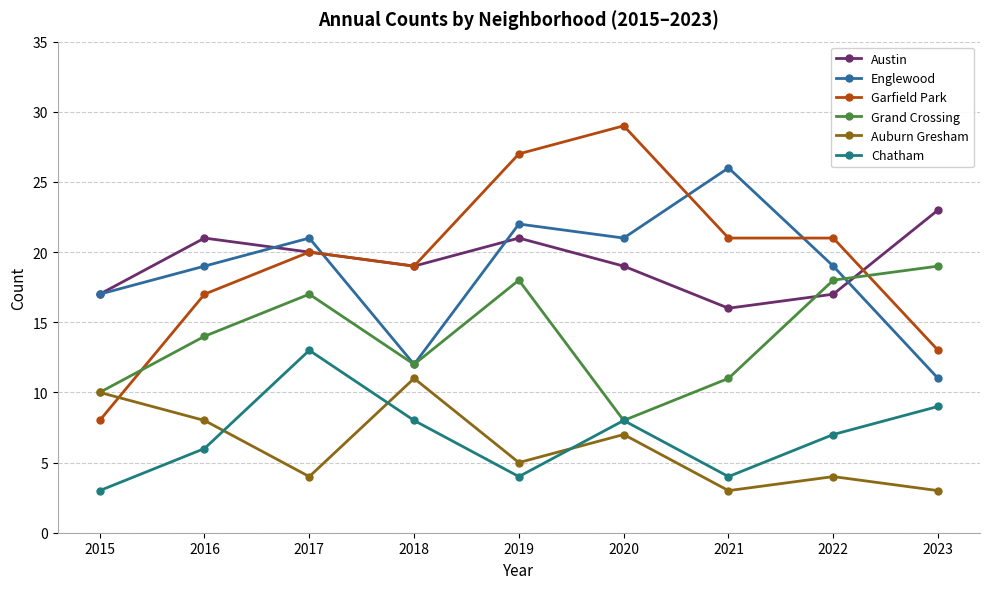

Reading left to right, transcribe all the data shown in this chart.

Austin: 17	21	20	19	21	19	16	17	23
Englewood: 17	19	21	12	22	21	26	19	11
Garfield Park: 8	17	20	19	27	29	21	21	13
Grand Crossing: 10	14	17	12	18	8	11	18	19
Auburn Gresham: 10	8	4	11	5	7	3	4	3
Chatham: 3	6	13	8	4	8	4	7	9